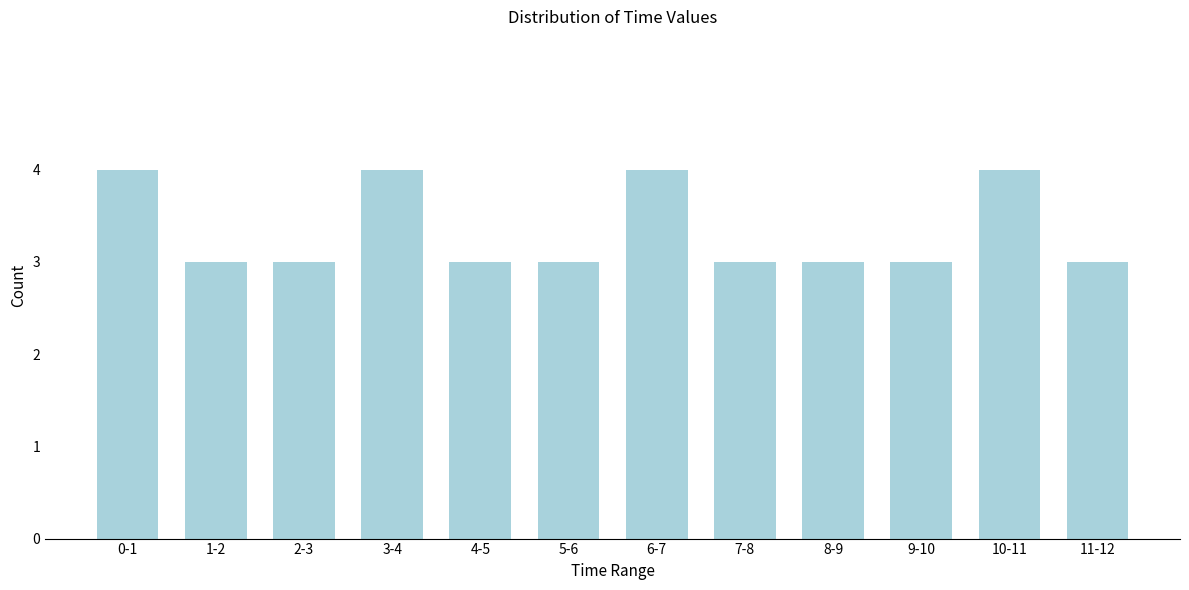

Reading right to left, transcribe all the data shown in this chart.

3	4	3	3	3	4	3	3	4	3	3	4